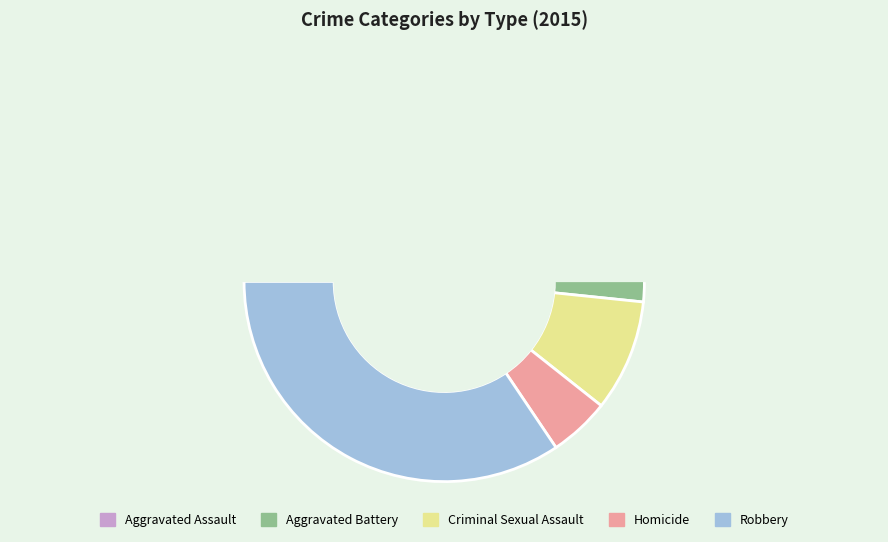

How many segments does this pie chart have?

5